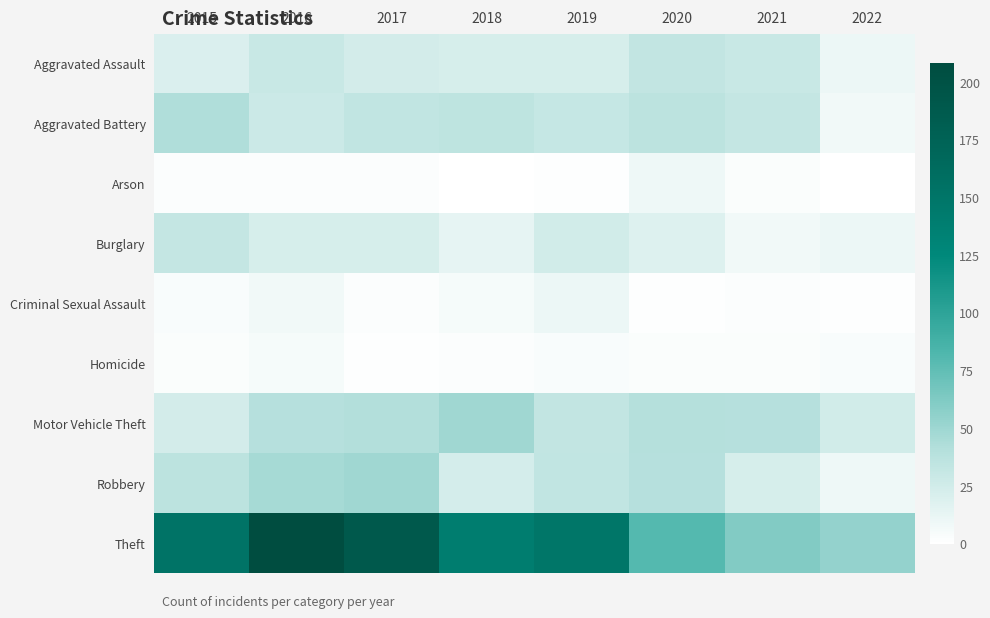

Which series has the largest total across all categories?

Theft